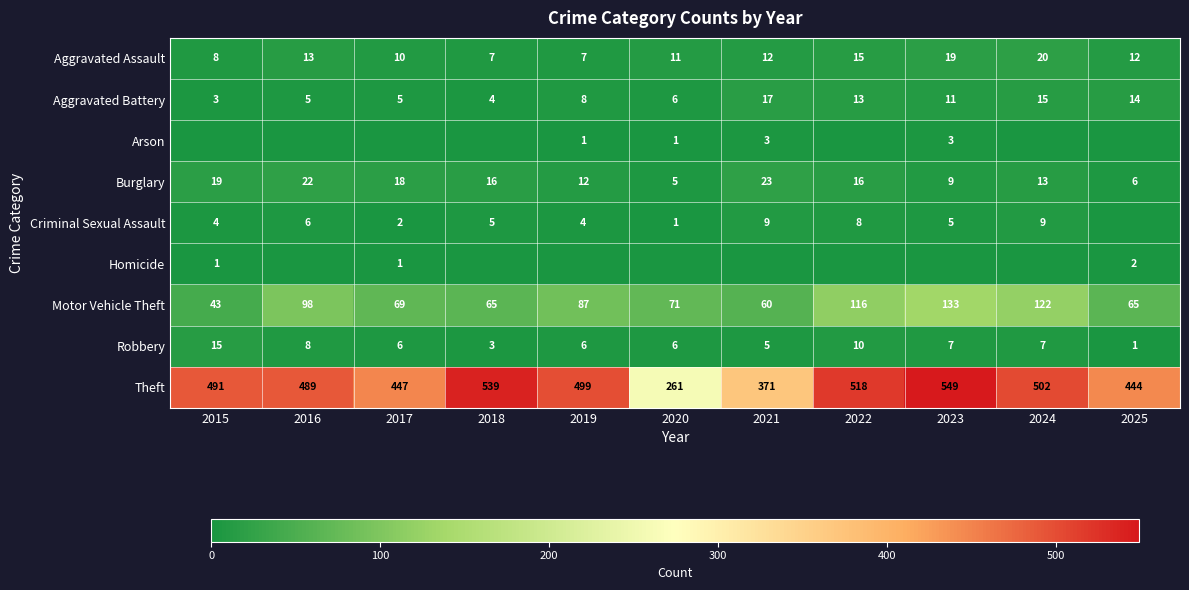

At which category does the chart reach its minimum across all series?

2015